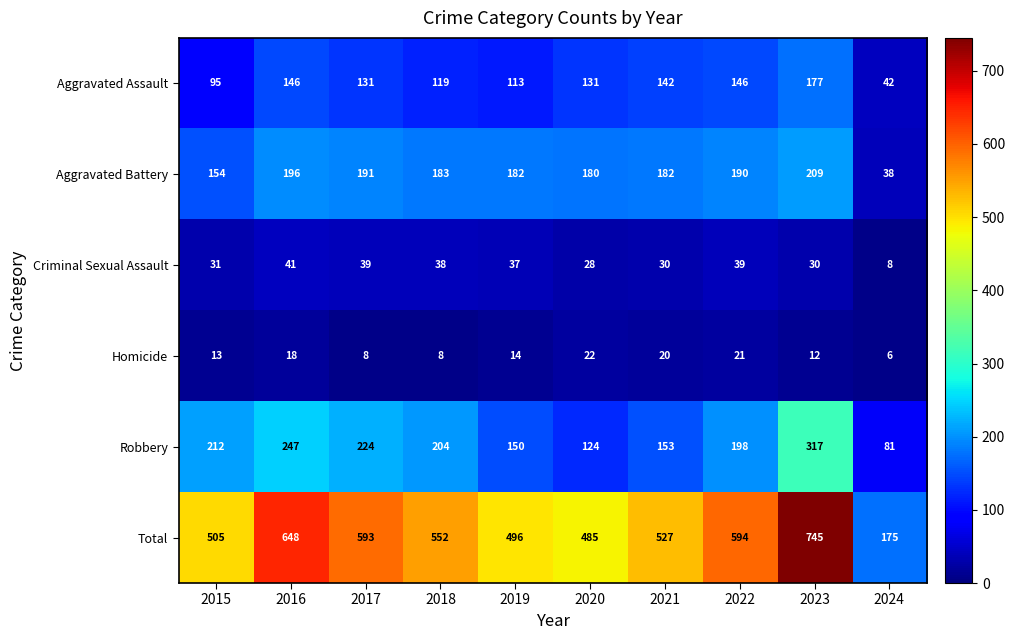

What is the smallest value displayed?

6